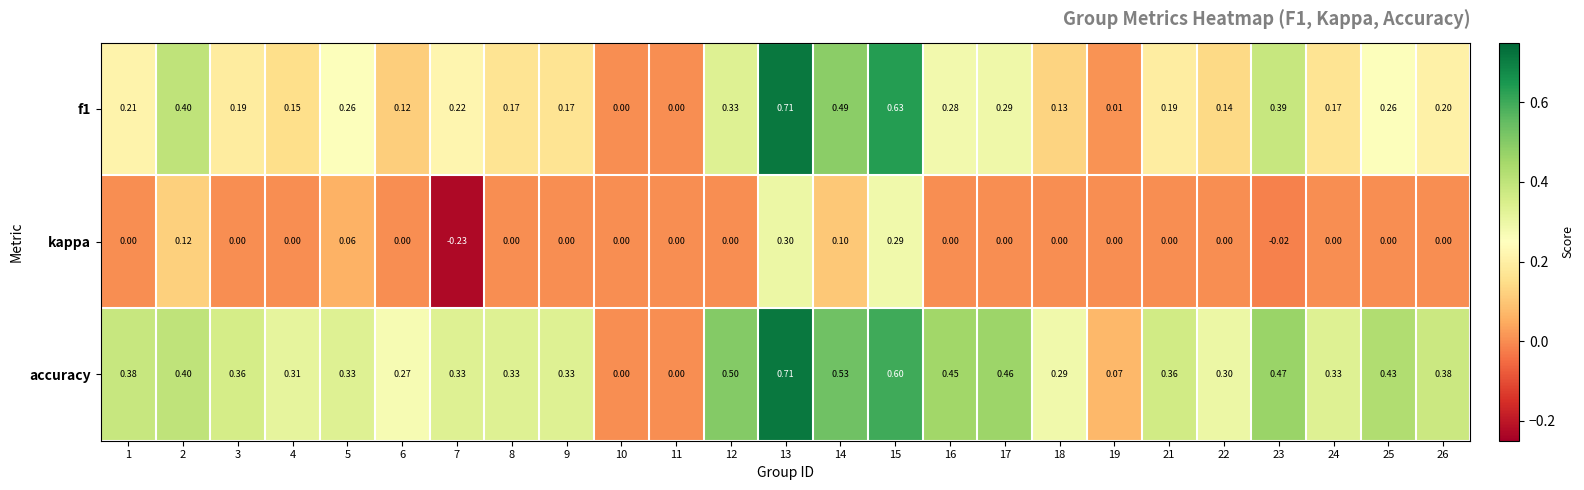

Which series changed the most between 3 and 9?

accuracy